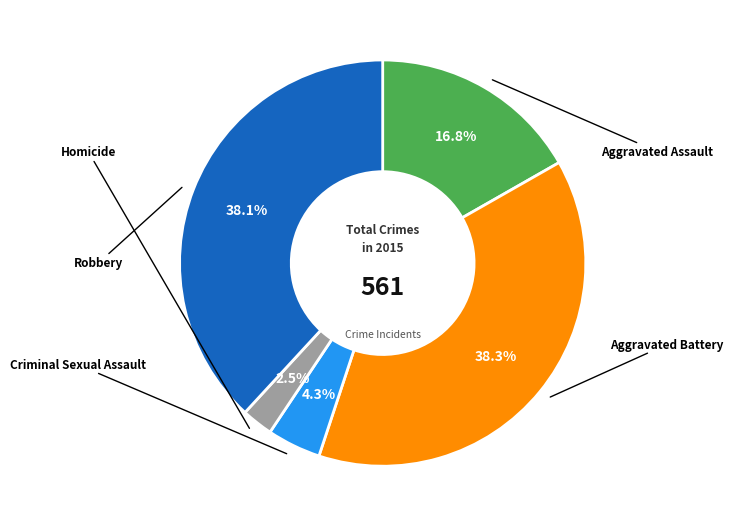

How many slices are in this pie chart?

5